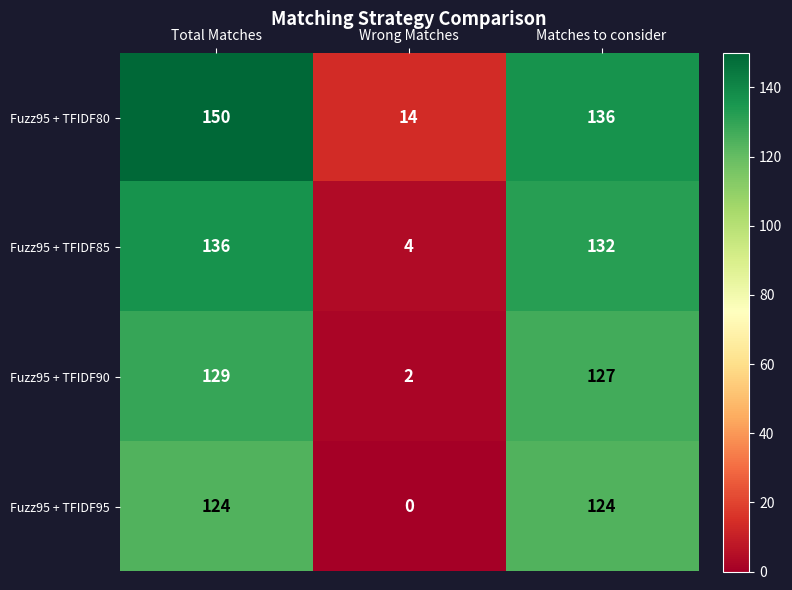

At Total Matches, list the series in order from largest to smallest.

Fuzz95 + TFIDF80, Fuzz95 + TFIDF85, Fuzz95 + TFIDF90, Fuzz95 + TFIDF95